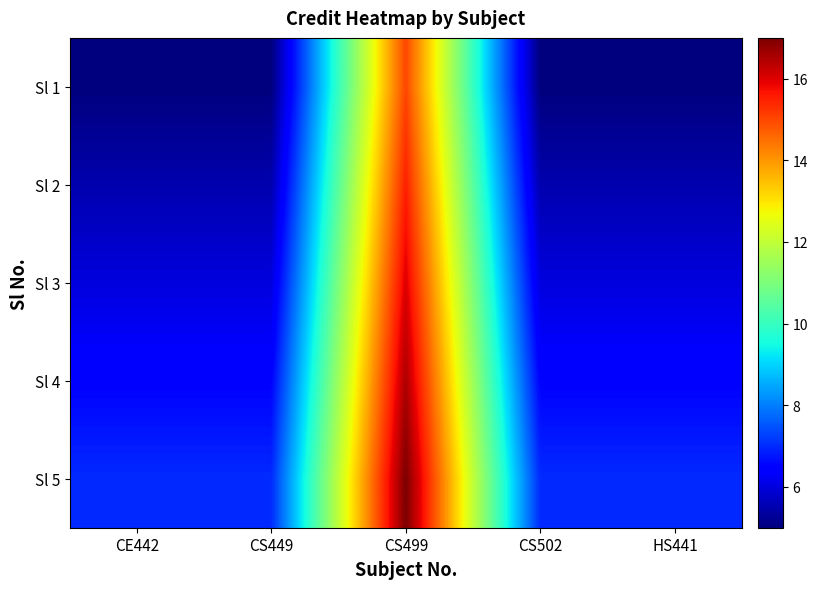

Reading left to right, list all the values displayed in this chart.

Sl 1: CE442=5.0	CS449=5.0	CS499=15.0	CS502=5.0	HS441=5.0
Sl 2: CE442=5.5	CS449=5.5	CS499=15.5	CS502=5.5	HS441=5.5
Sl 3: CE442=6.0	CS449=6.0	CS499=16.0	CS502=6.0	HS441=6.0
Sl 4: CE442=6.5	CS449=6.5	CS499=16.5	CS502=6.5	HS441=6.5
Sl 5: CE442=7.0	CS449=7.0	CS499=17.0	CS502=7.0	HS441=7.0